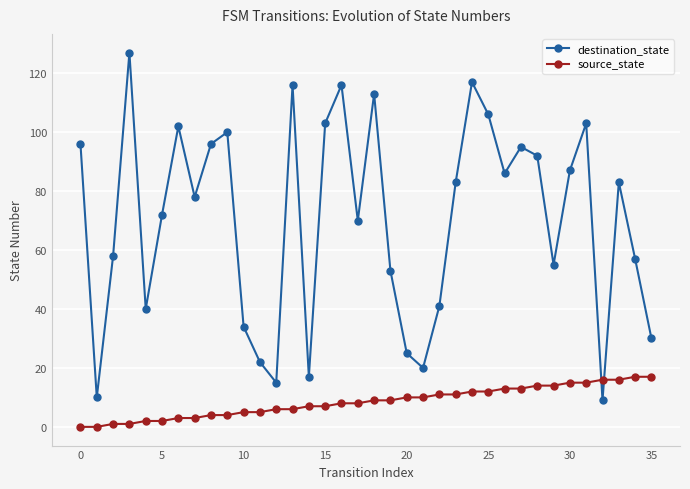

How many data points does each series have?

36